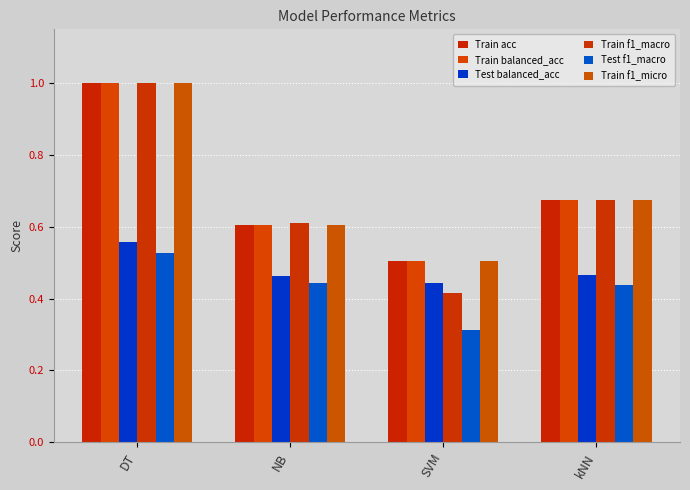

How many categories are shown in the chart?

4